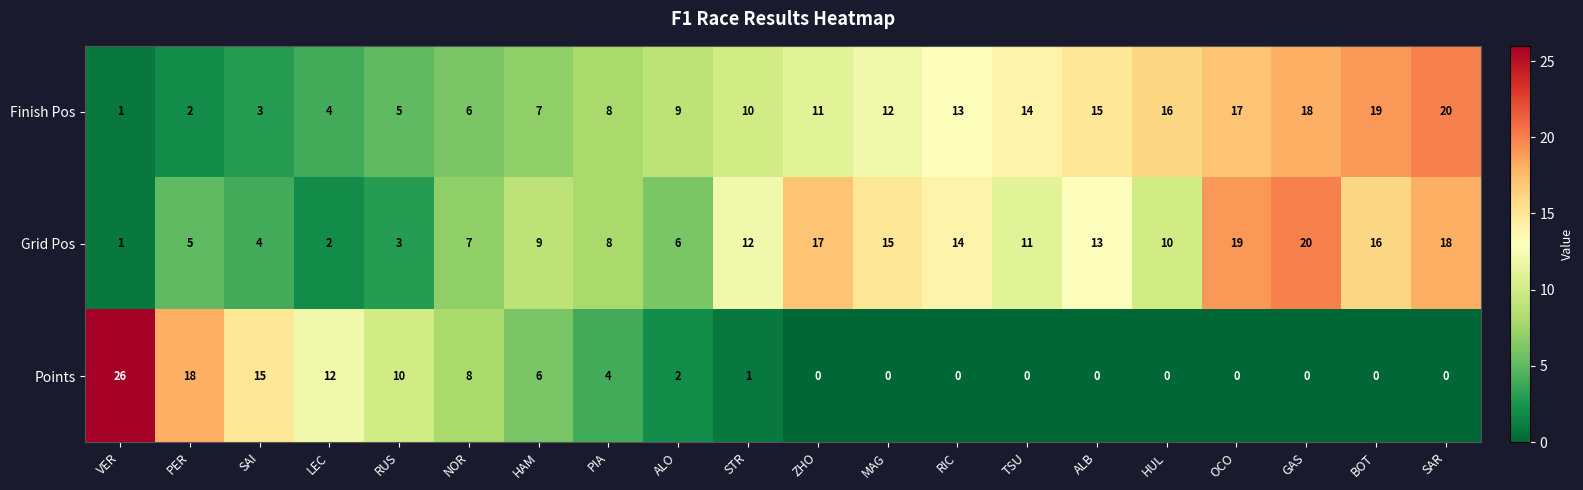

The value of Finish Pos at PIA is 8. True or false?

True